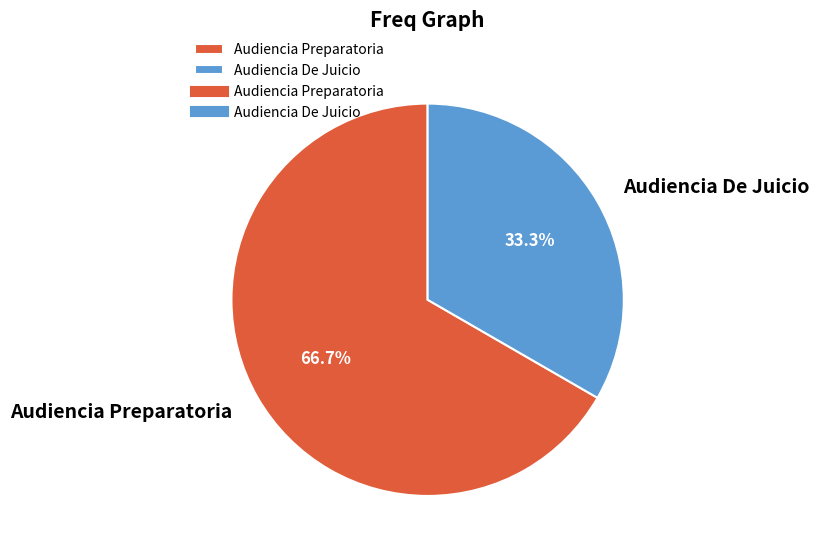

Rank the categories by value from lowest to highest.

Audiencia De Juicio, Audiencia Preparatoria